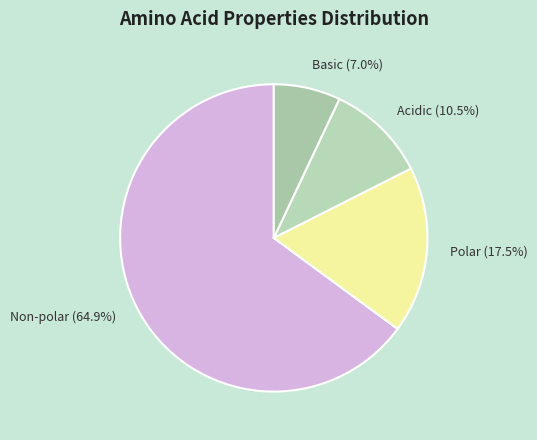

To the nearest percent, what is the combined percentage of Non-polar and Acidic?

75%